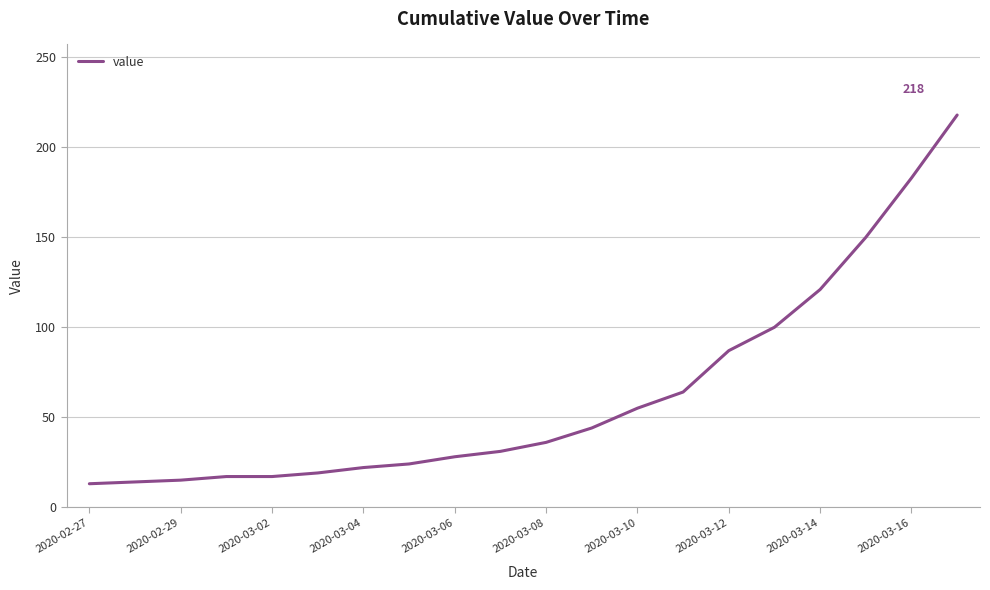

What is the minimum value shown in the chart?

13